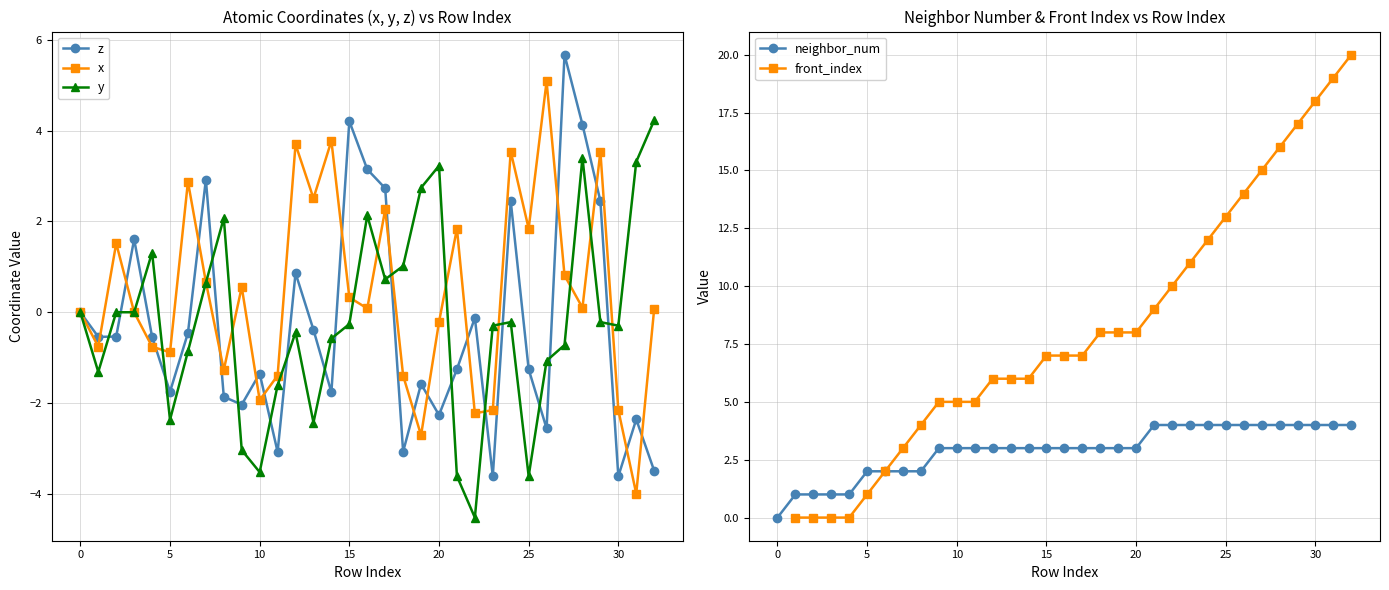

How many distinct data groups are displayed?

5